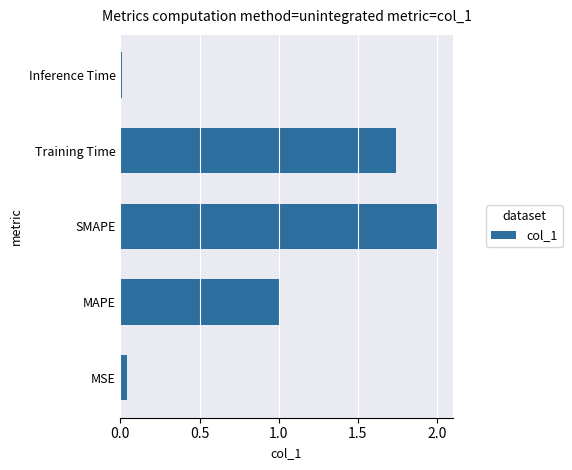

Does the chart contain stacked bars?

No